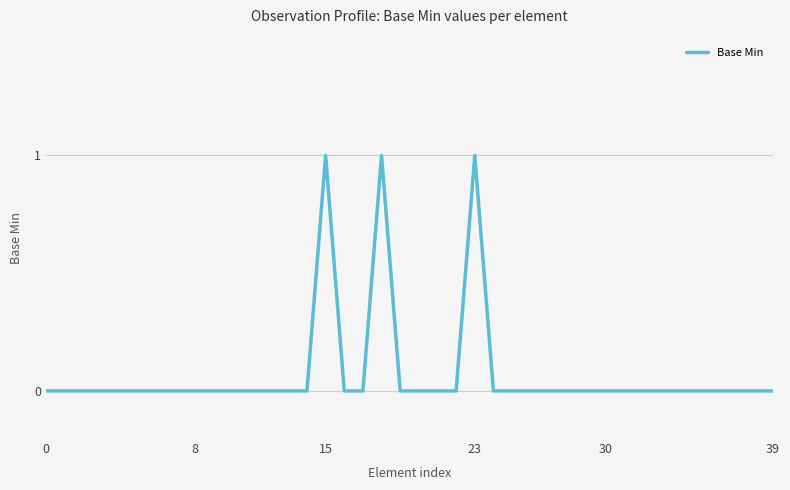

What is the difference between the maximum and minimum values?

1